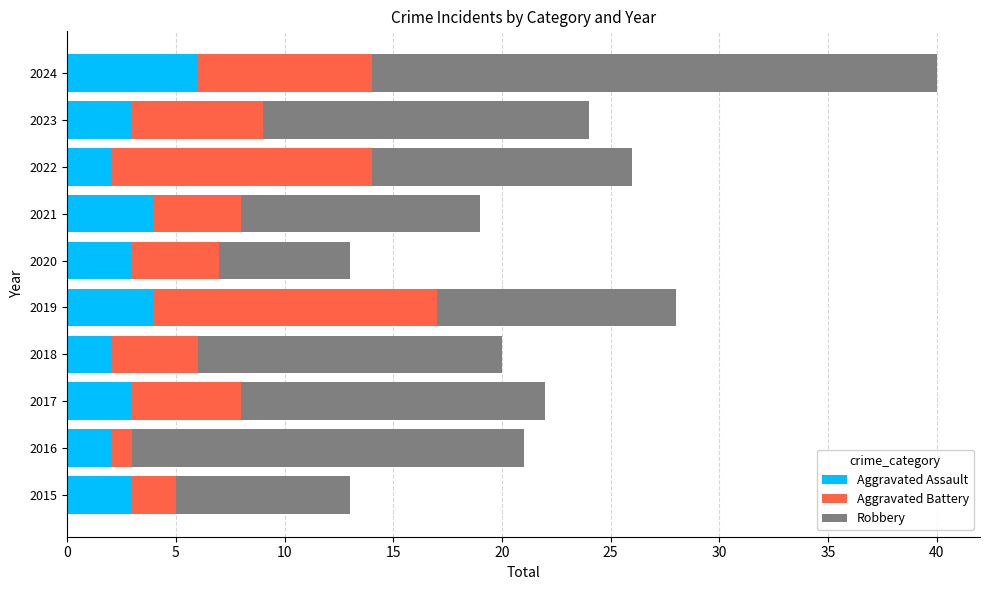

At which label does Aggravated Assault reach its peak?

2024